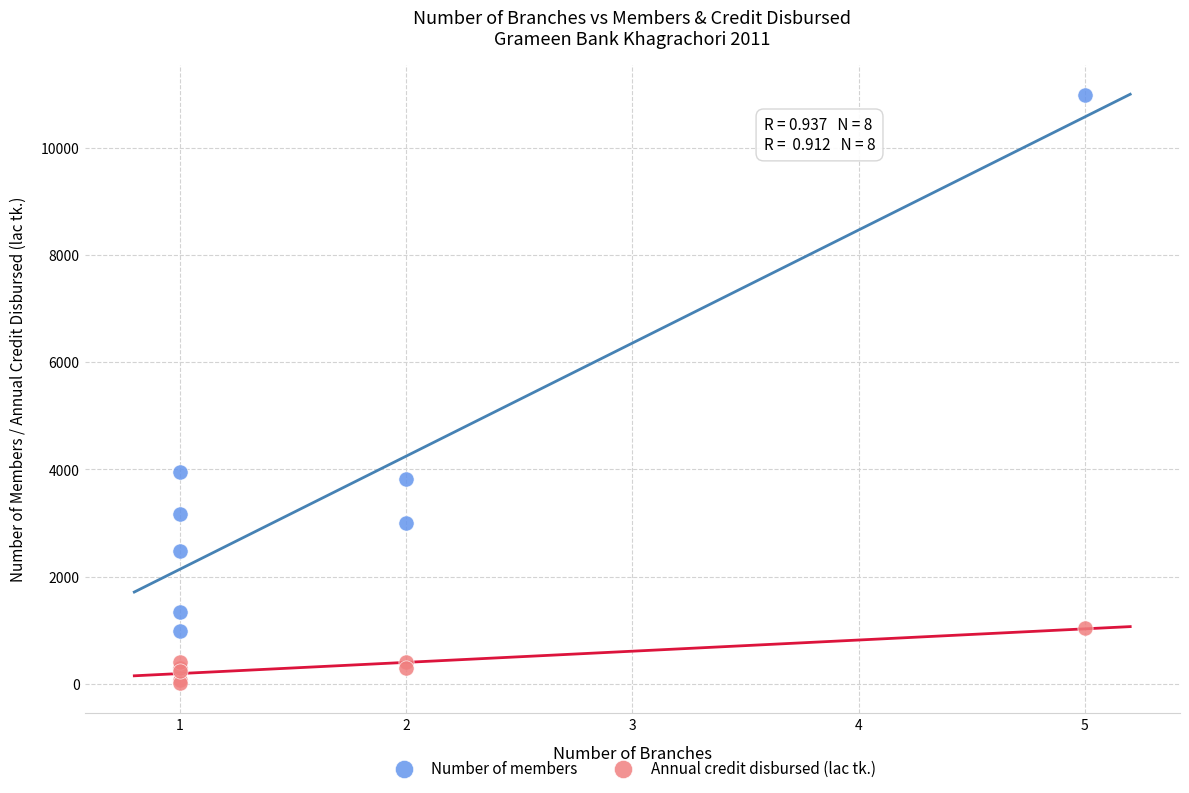

Which series contains the lowest Y value?

Annual credit disbursed (lac tk.)